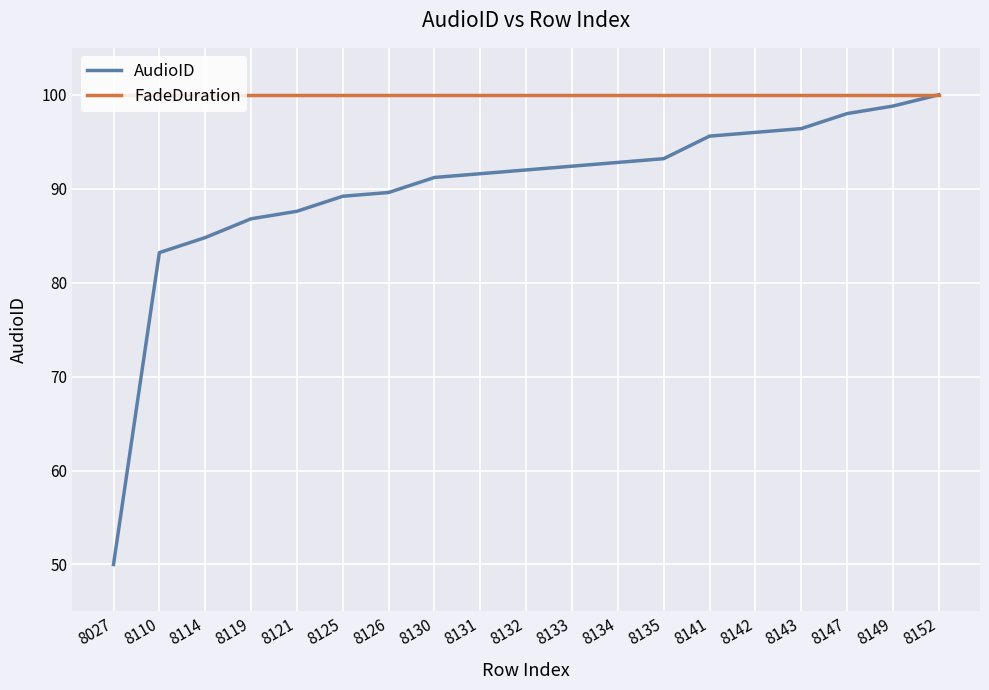

What is the highest value of the AudioID series?

100.0